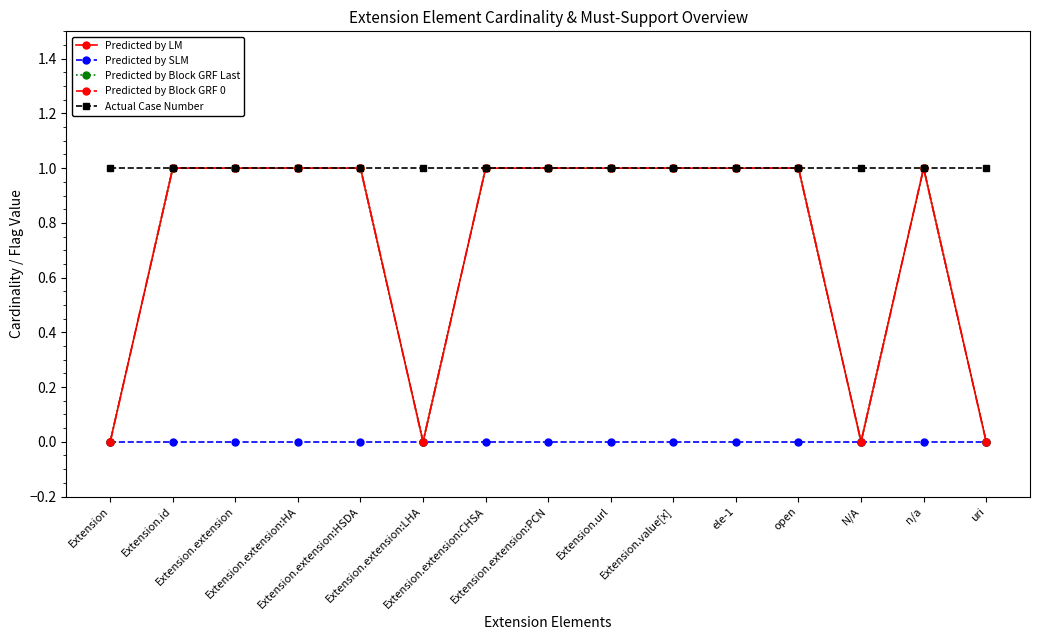

Reading left to right, transcribe all the data shown in this chart.

Predicted by LM: 0	1	1	1	1	0	1	1	1	1	1	1	0	1	0
Predicted by SLM: 0	0	0	0	0	0	0	0	0	0	0	0	0	0	0
Predicted by Block GRF Last: 0	1	1	1	1	0	1	1	1	1	1	1	0	1	0
Predicted by Block GRF 0: 0	1	1	1	1	0	1	1	1	1	1	1	0	1	0
Actual Case Number: 1	1	1	1	1	1	1	1	1	1	1	1	1	1	1